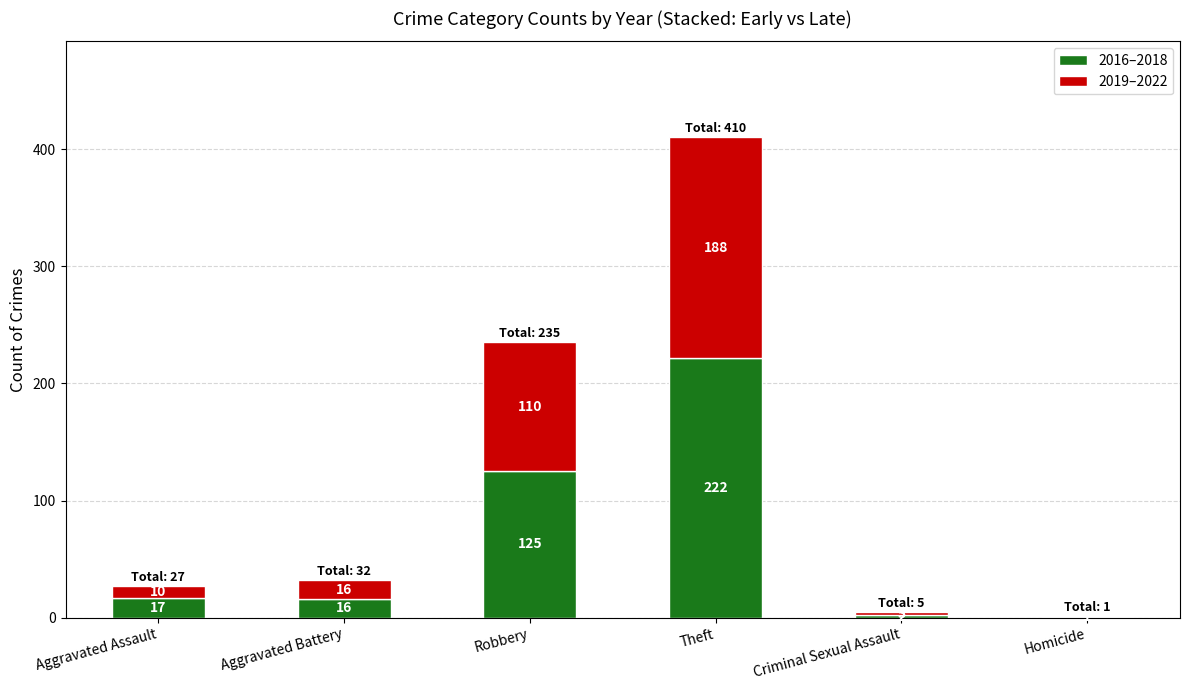

At which category is the sum across all series the highest?

Theft